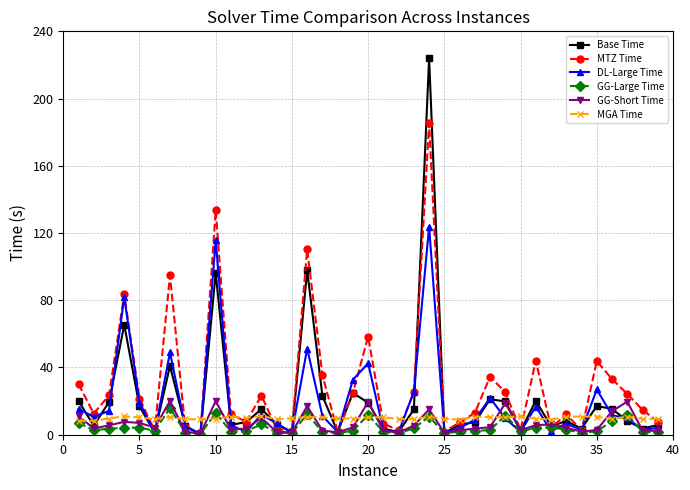

What is the sum of all MTZ Time values?

1177.8